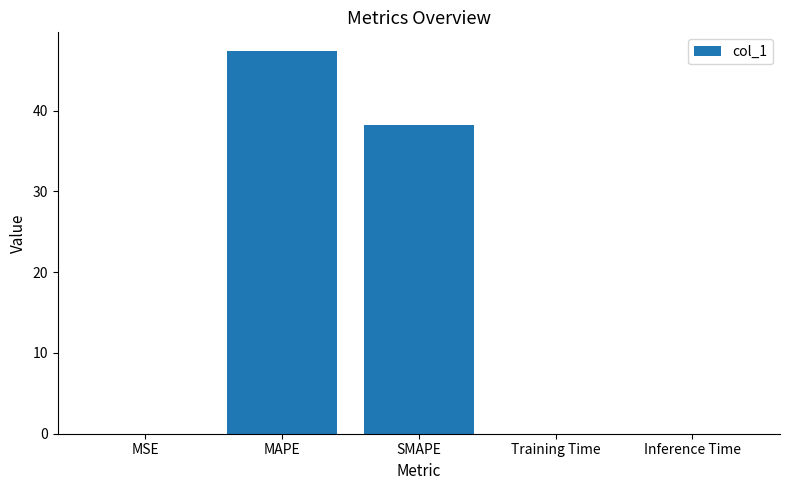

What is the greatest value displayed?

47.3